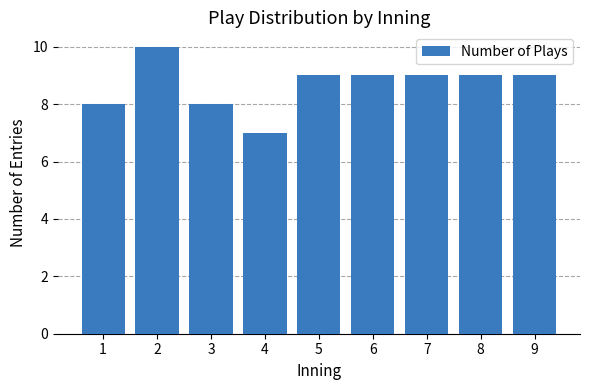

Which category has the highest value across all series?

2